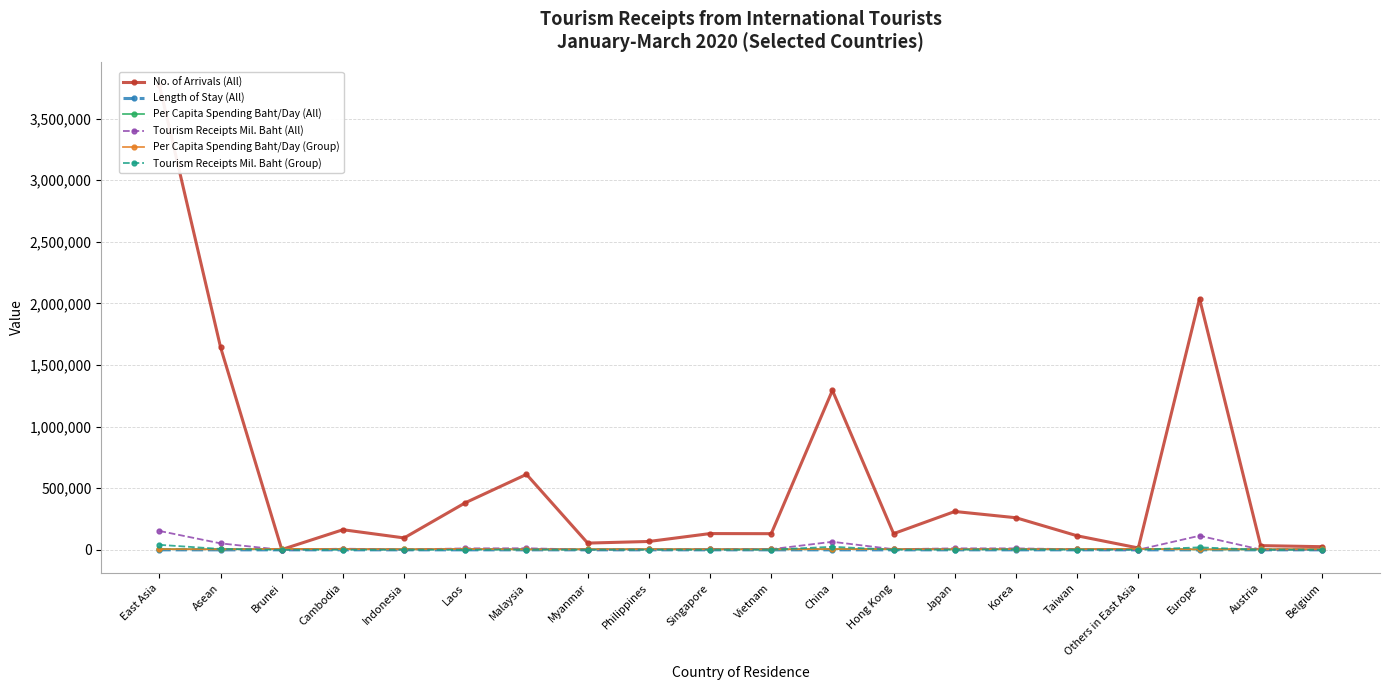

Where is Tourism Receipts Mil. Baht (Group) nearest to the value 20407?

Europe